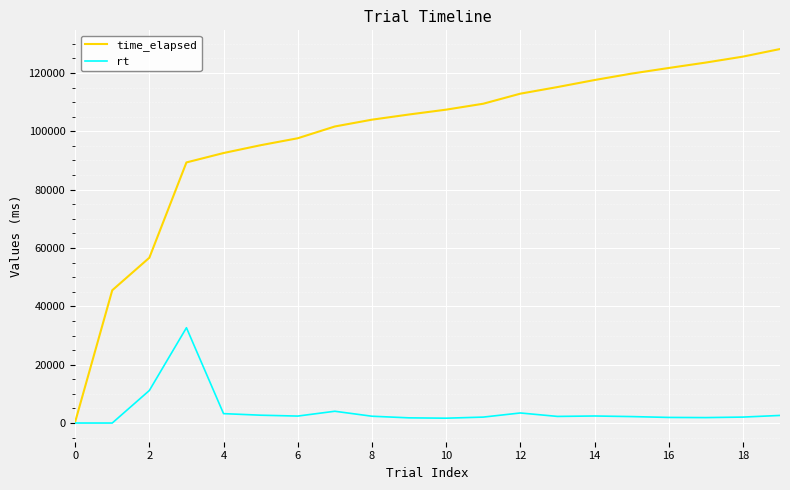

List the series in order of their peak value, highest first.

time_elapsed, rt